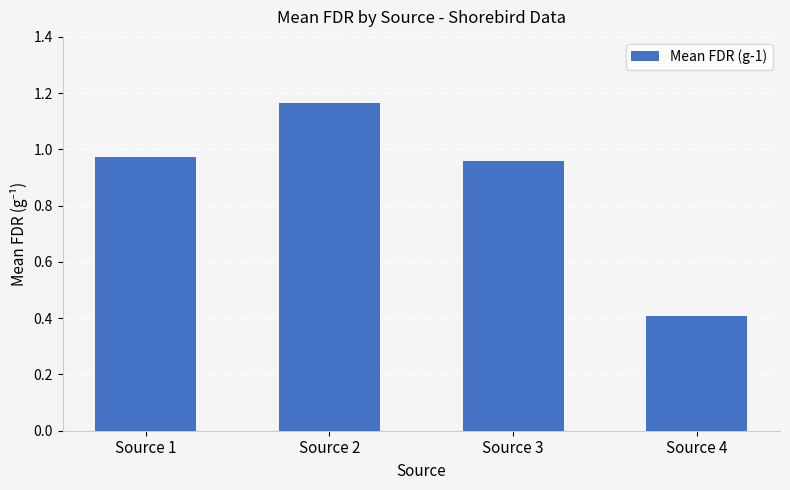

Is it true that the value at Source 2 is 0.6?

False